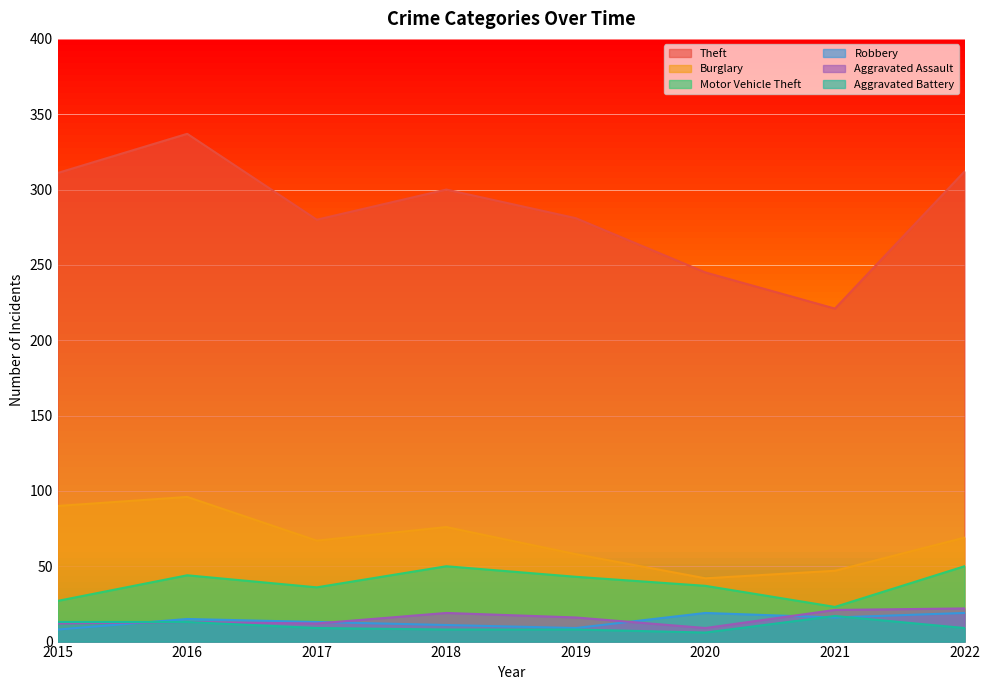

What is the maximum value shown in the chart?

337